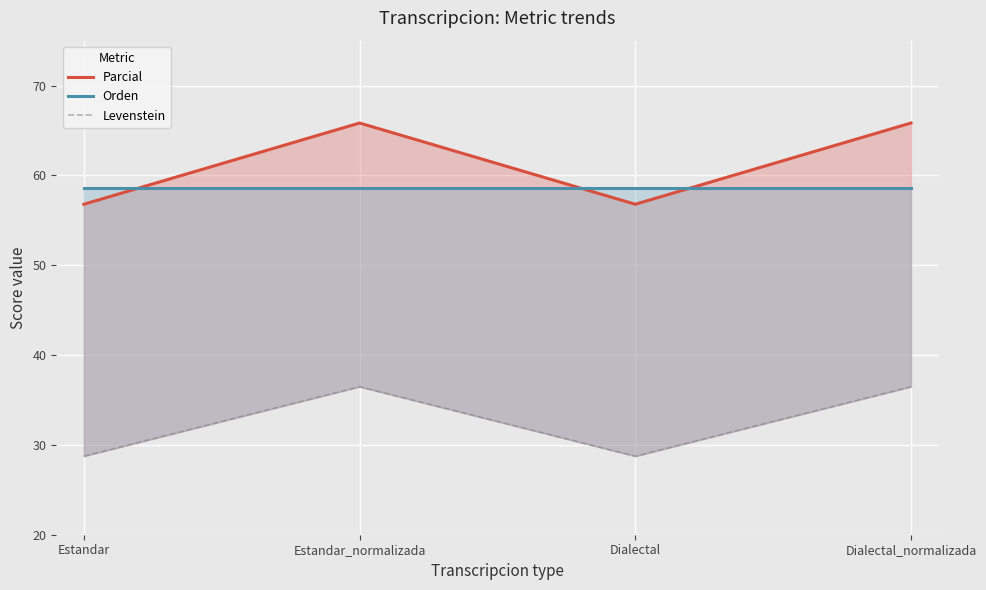

True or false: Orden and Levenstein cross at least once.

False